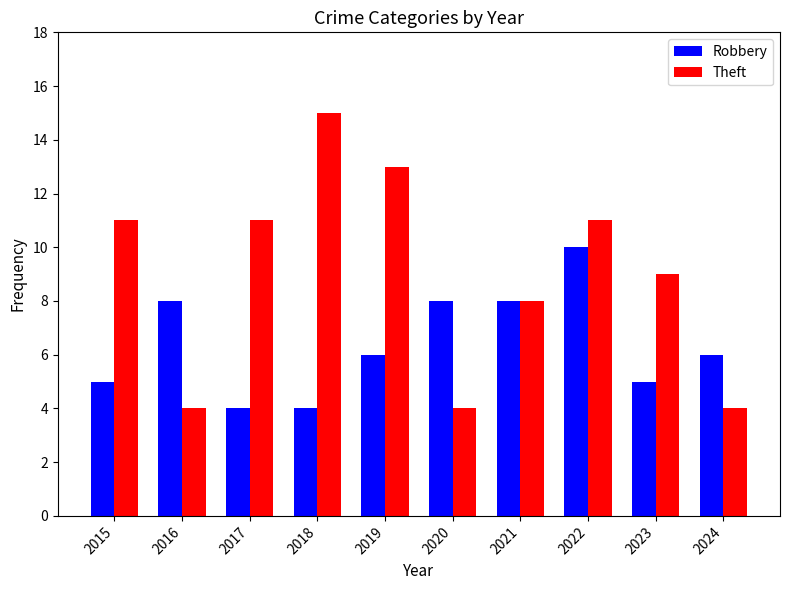

Count the Robbery values in the range 5 to 8.

7